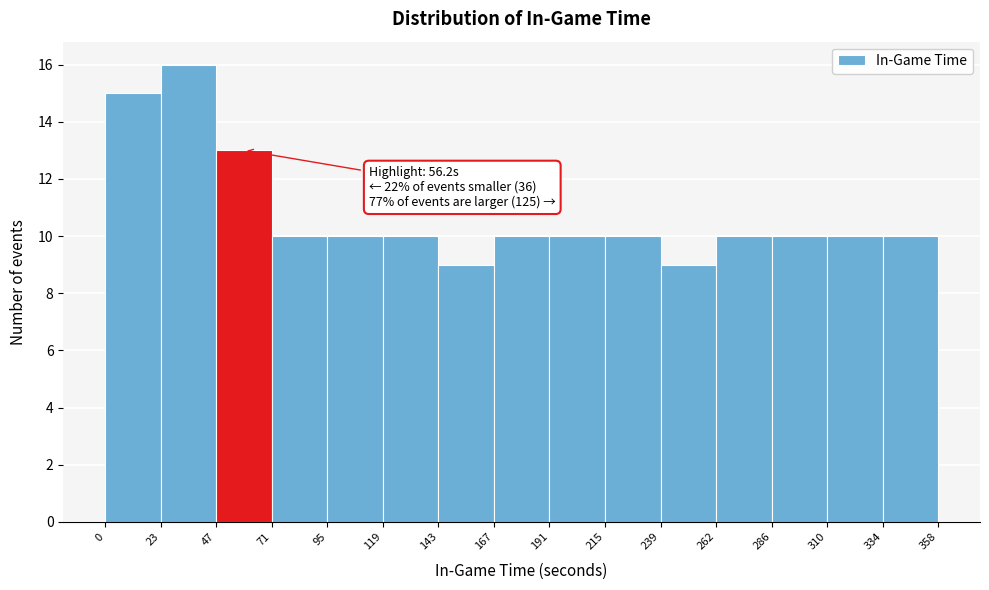

Which range on the x-axis has the tallest bar?

23 to 47